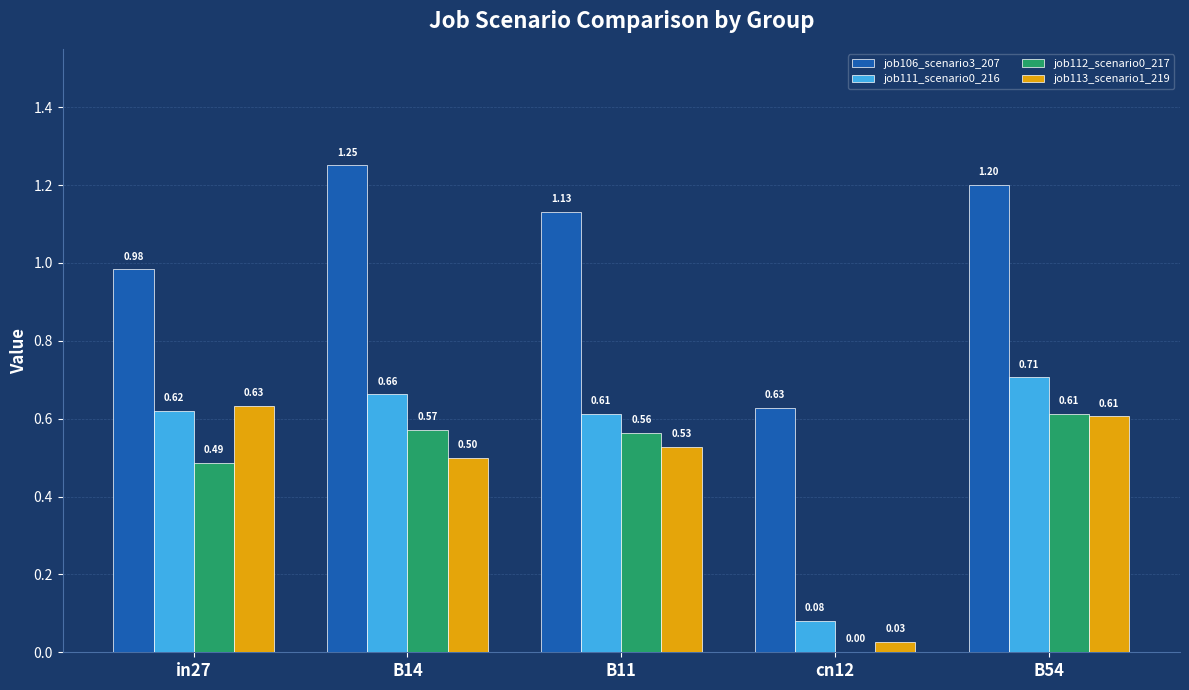

Are the bars grouped side by side (vs. stacked)?

Yes